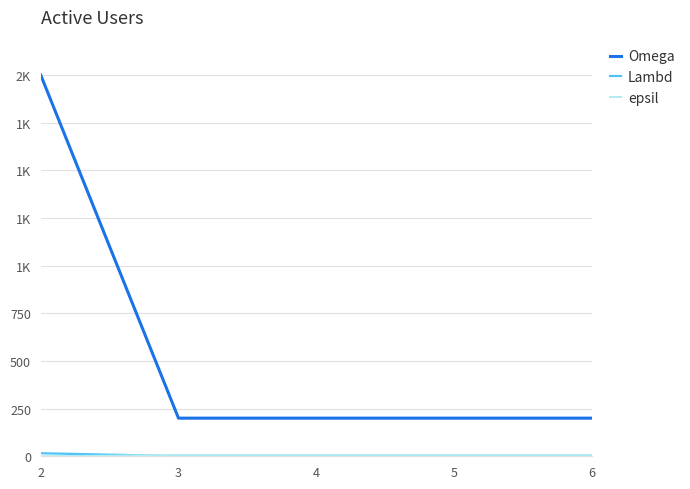

What is the difference between the maximum and minimum values in the Lambd series?

15